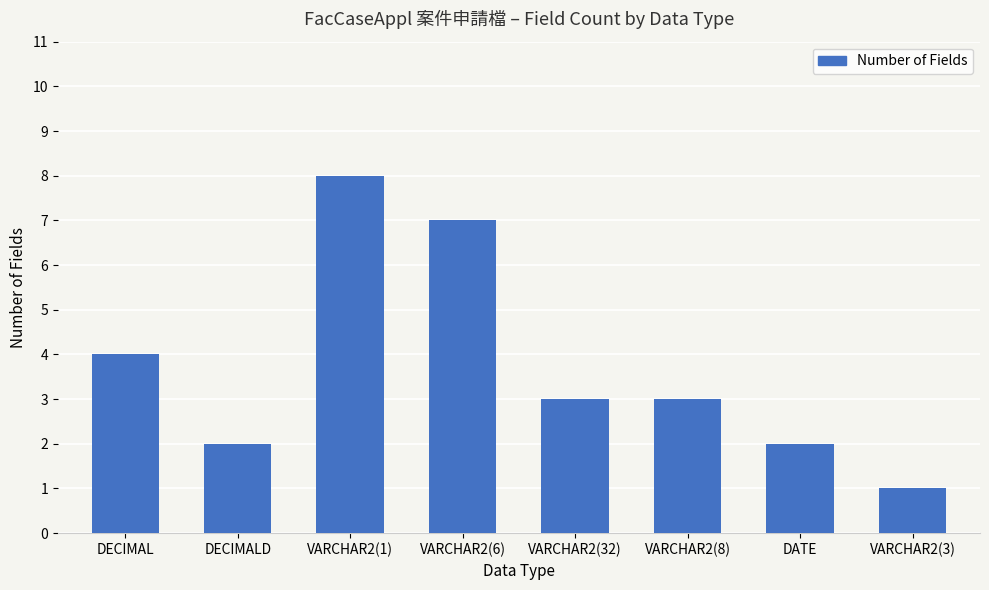

What is the difference between the values at DATE and VARCHAR2(6)?

5